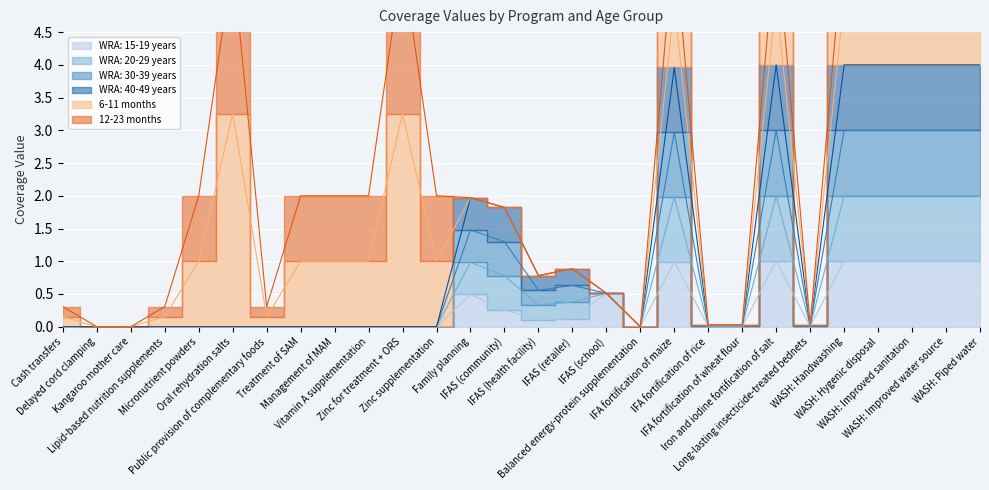

What position from the right is IFAS (health facility)?

14